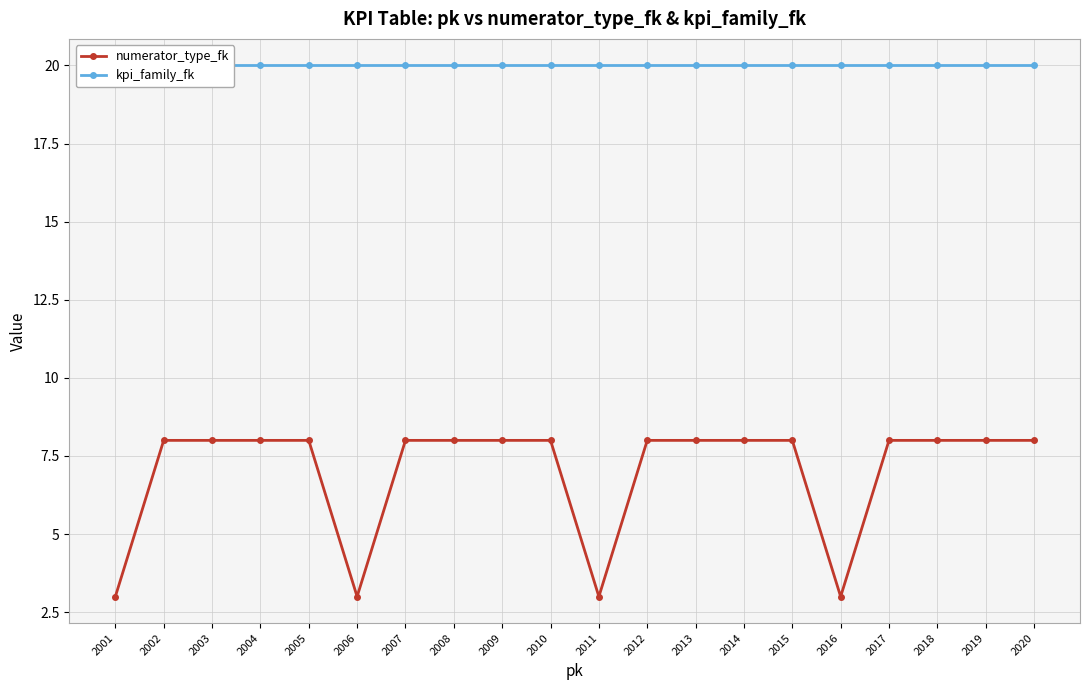

What are all the series names shown in the legend?

numerator_type_fk, kpi_family_fk